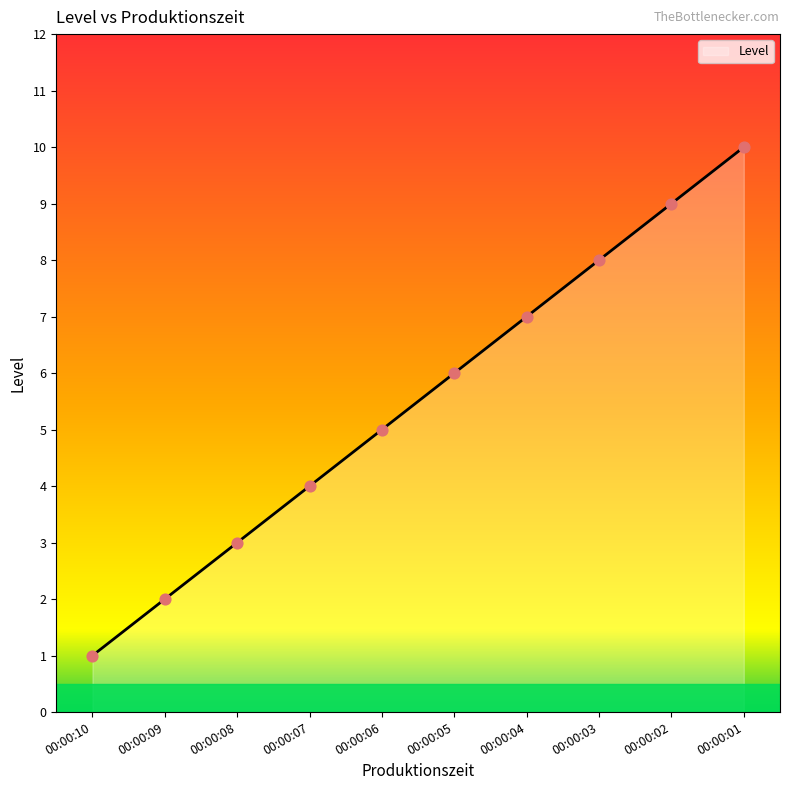

What is the change in value from 00:00:07 to 00:00:03?

+4